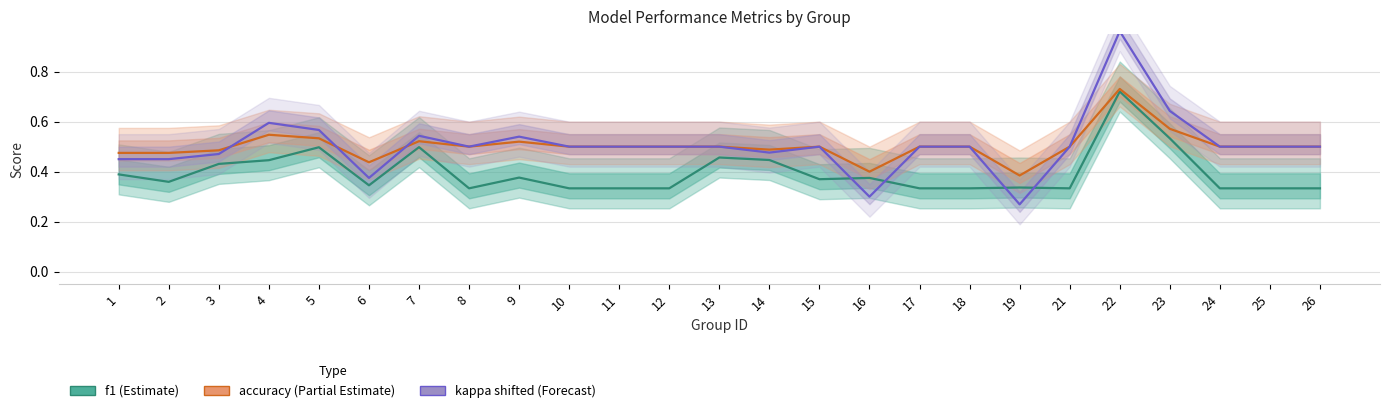

How many lines are shown in the chart?

3